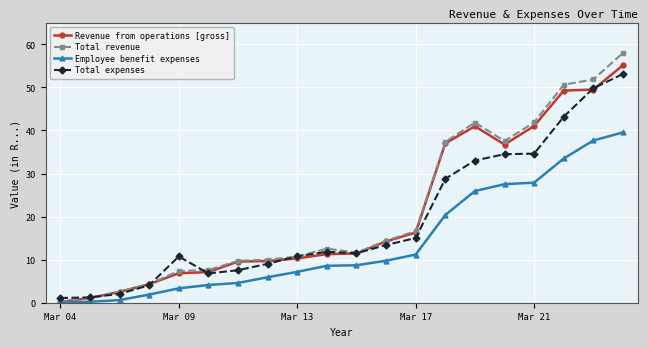

What is the value of the Revenue from operations [gross] point at the 3rd from the left?

2.5